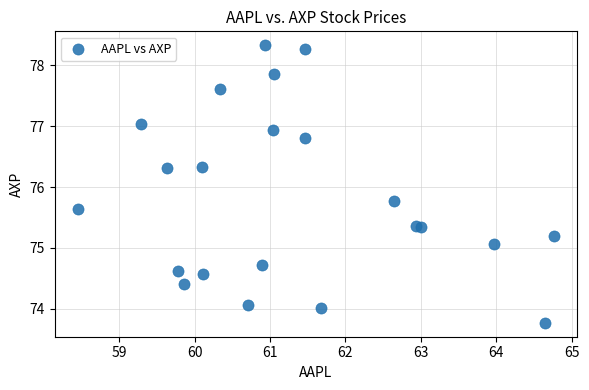

What Y value in the scatter plot is closest to 76?

75.8